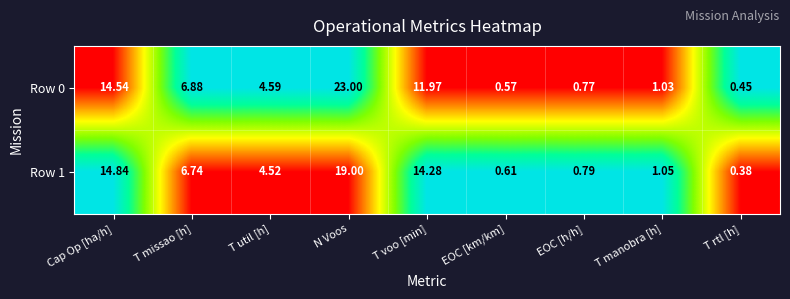

Which category has the highest value across all series?

N Voos